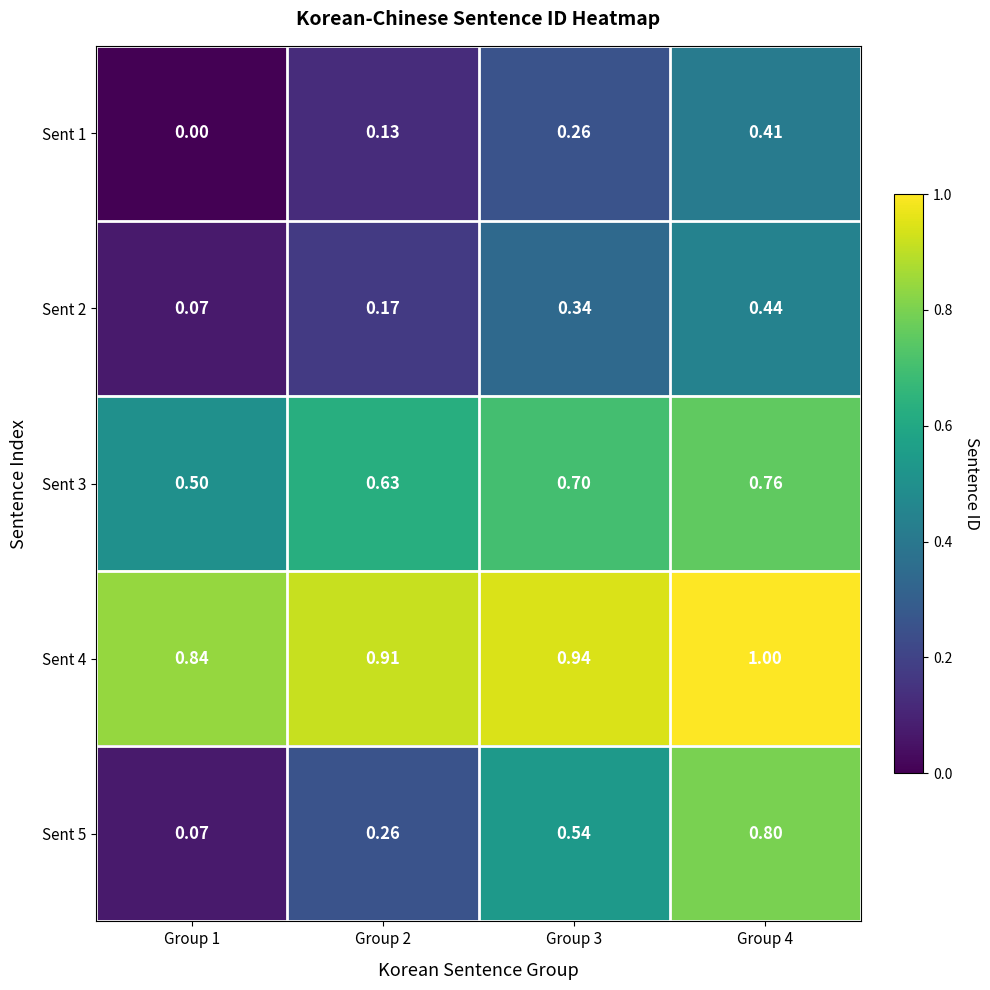

Is the value of Sent 3 at Group 1 greater than the value of Sent 4 at Group 3?

No